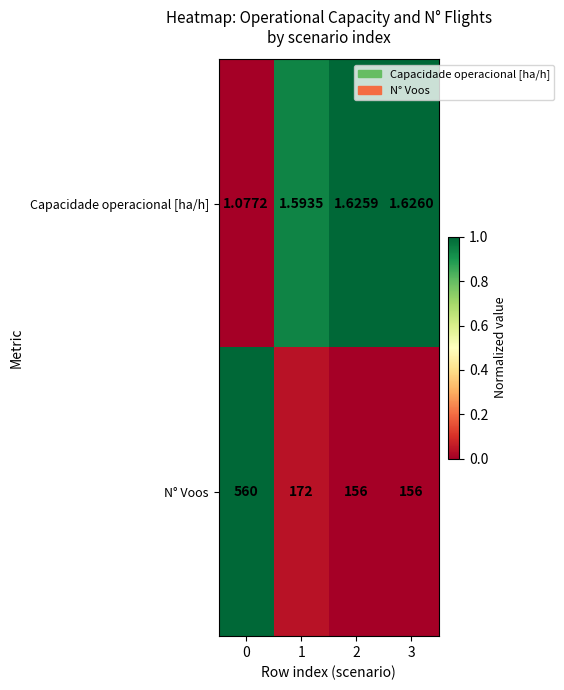

List the series in order of their peak value, lowest first.

Capacidade operacional [ha/h], N° Voos